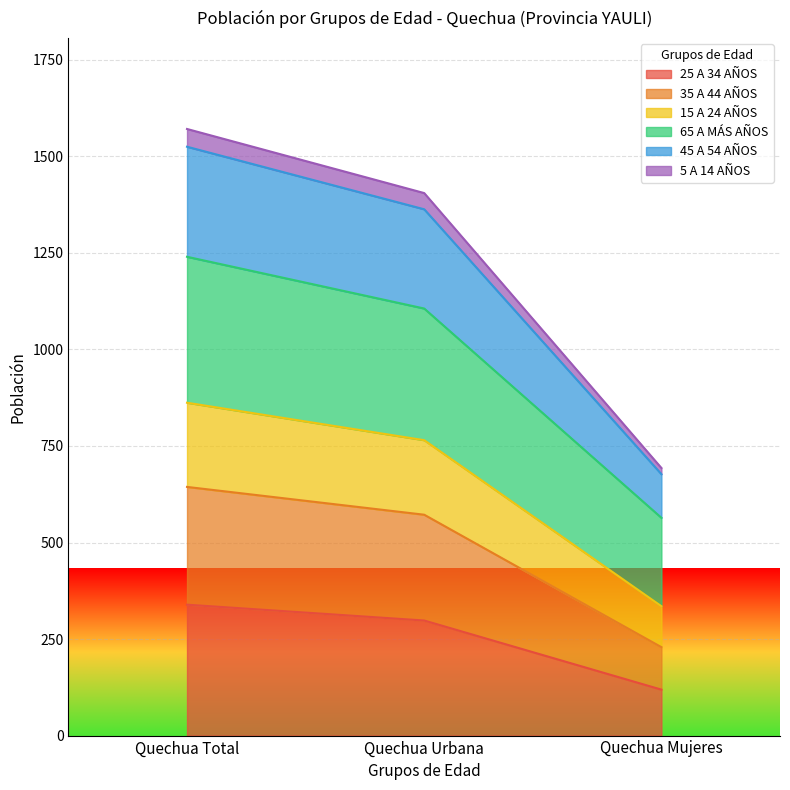

What position from the left is Quechua Mujeres?

3